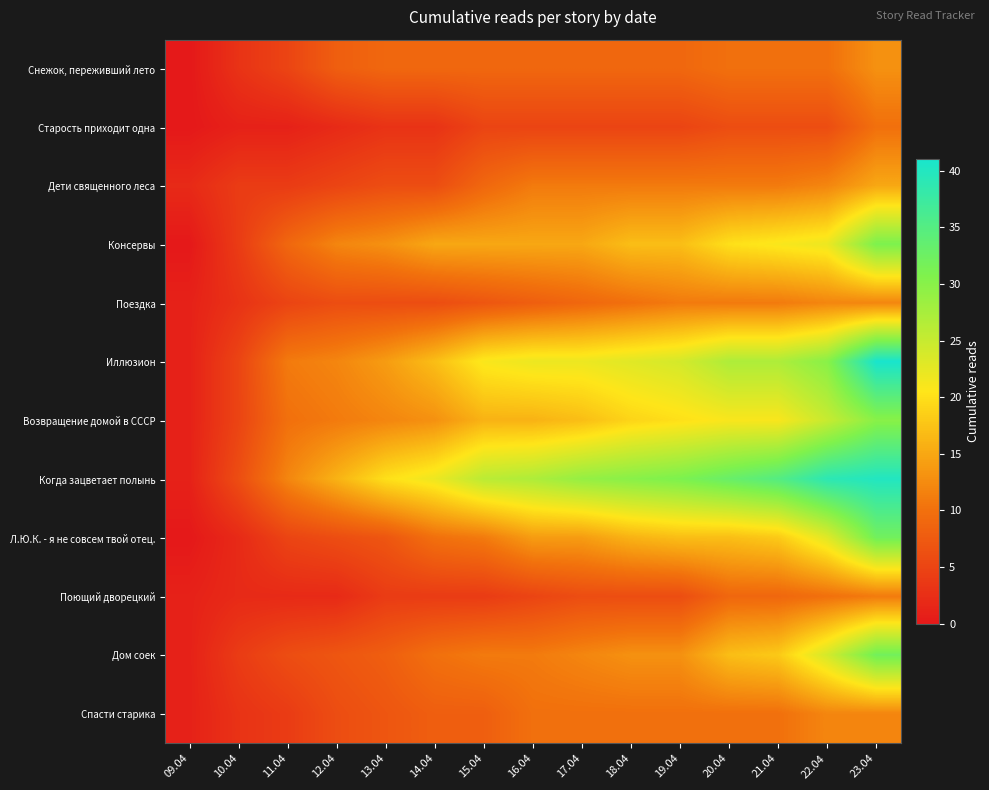

Reading left to right, what are all the values shown in this chart?

Снежок, переживший лето: 09.04=0	10.04=3	11.04=5	12.04=8	13.04=9	14.04=9	15.04=9	16.04=9	17.04=9	18.04=9	19.04=9	20.04=10	21.04=10	22.04=10	23.04=13
Старость приходит одна: 09.04=0	10.04=1	11.04=1	12.04=2	13.04=3	14.04=3	15.04=5	16.04=5	17.04=5	18.04=5	19.04=5	20.04=6	21.04=6	22.04=6	23.04=10
Дети священного леса: 09.04=2	10.04=4	11.04=4	12.04=5	13.04=6	14.04=6	15.04=9	16.04=11	17.04=11	18.04=11	19.04=11	20.04=11	21.04=11	22.04=12	23.04=15
Консервы: 09.04=0	10.04=4	11.04=9	12.04=12	13.04=13	14.04=15	15.04=15	16.04=15	17.04=15	18.04=17	19.04=17	20.04=20	21.04=21	22.04=22	23.04=31
Поездка: 09.04=1	10.04=3	11.04=5	12.04=6	13.04=6	14.04=6	15.04=7	16.04=8	17.04=9	18.04=10	19.04=11	20.04=11	21.04=11	22.04=12	23.04=12
Иллюзион: 09.04=1	10.04=5	11.04=11	12.04=12	13.04=14	14.04=17	15.04=21	16.04=22	17.04=22	18.04=23	19.04=24	20.04=27	21.04=27	22.04=30	23.04=41
Возвращение домой в СССР: 09.04=1	10.04=5	11.04=10	12.04=11	13.04=12	14.04=13	15.04=16	16.04=16	17.04=17	18.04=19	19.04=20	20.04=21	21.04=21	22.04=25	23.04=30
Когда зацветает полынь: 09.04=1	10.04=6	11.04=12	12.04=16	13.04=20	14.04=22	15.04=26	16.04=27	17.04=29	18.04=30	19.04=31	20.04=33	21.04=35	22.04=39	23.04=40
Л.Ю.К. - я не совсем твой отец.: 09.04=0	10.04=2	11.04=5	12.04=6	13.04=7	14.04=10	15.04=11	16.04=14	17.04=14	18.04=16	19.04=17	20.04=17	21.04=18	22.04=23	23.04=32
Поющий дворецкий: 09.04=1	10.04=2	11.04=2	12.04=2	13.04=4	14.04=4	15.04=4	16.04=5	17.04=6	18.04=6	19.04=6	20.04=9	21.04=9	22.04=10	23.04=11
Дом соек: 09.04=1	10.04=4	11.04=6	12.04=7	13.04=8	14.04=10	15.04=11	16.04=11	17.04=12	18.04=13	19.04=13	20.04=17	21.04=18	22.04=24	23.04=32
Спасти старика: 09.04=1	10.04=3	11.04=4	12.04=6	13.04=7	14.04=8	15.04=8	16.04=10	17.04=10	18.04=10	19.04=10	20.04=10	21.04=10	22.04=12	23.04=12